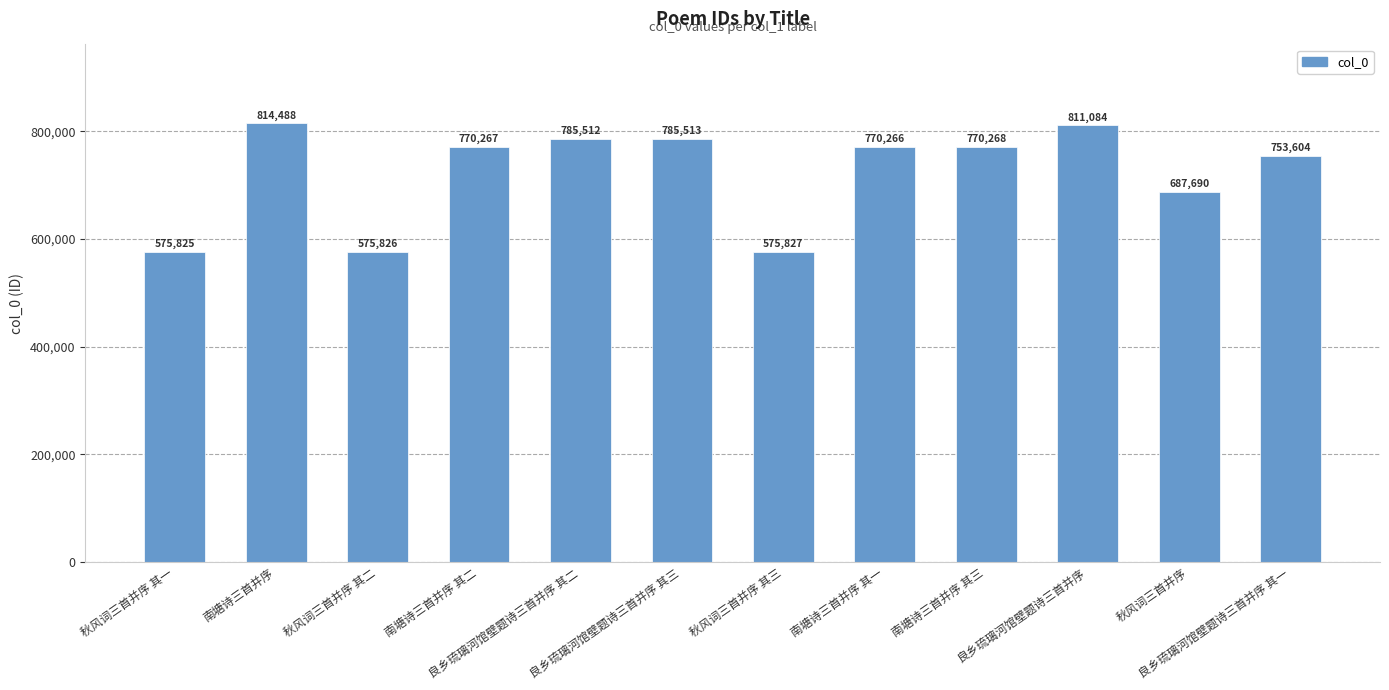

Which category has the highest value across all series?

南塘诗三首并序